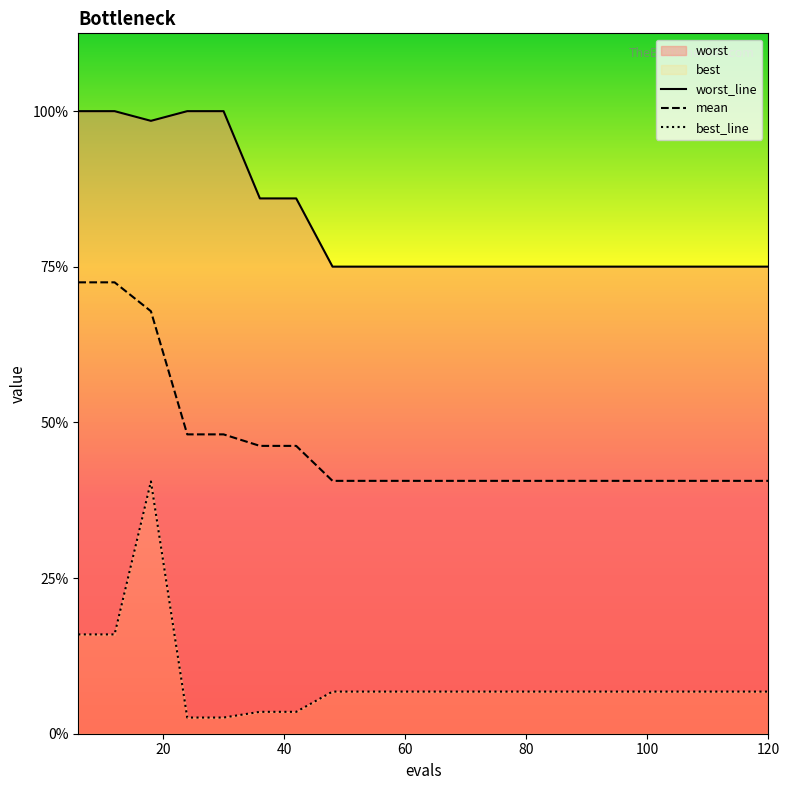

True or false: mean and best cross at least once.

False